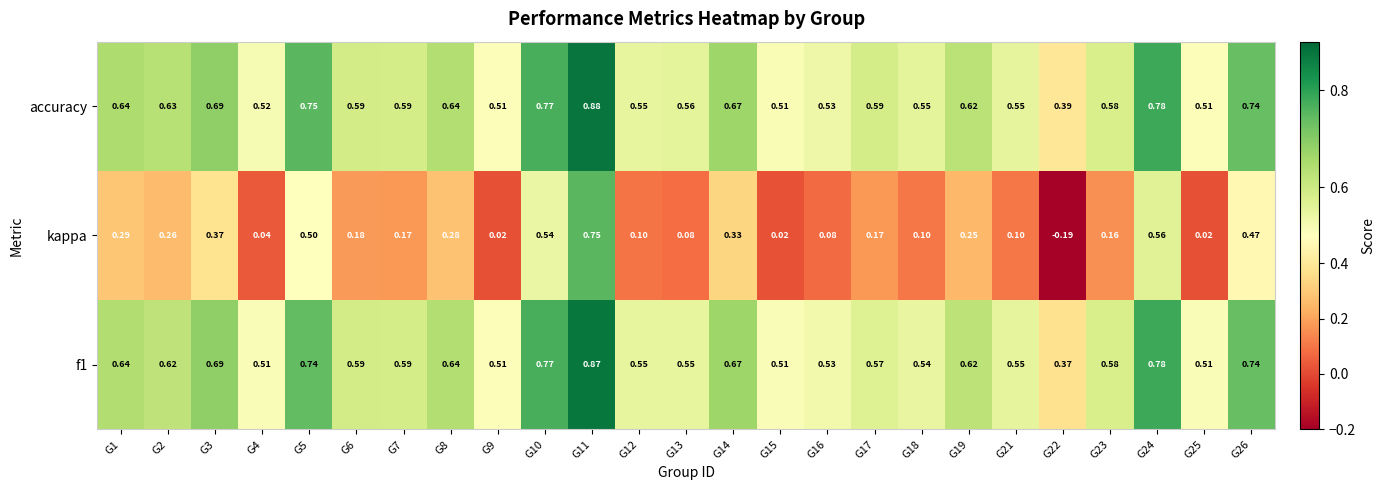

Which series changed the most between G21 and G24?

kappa